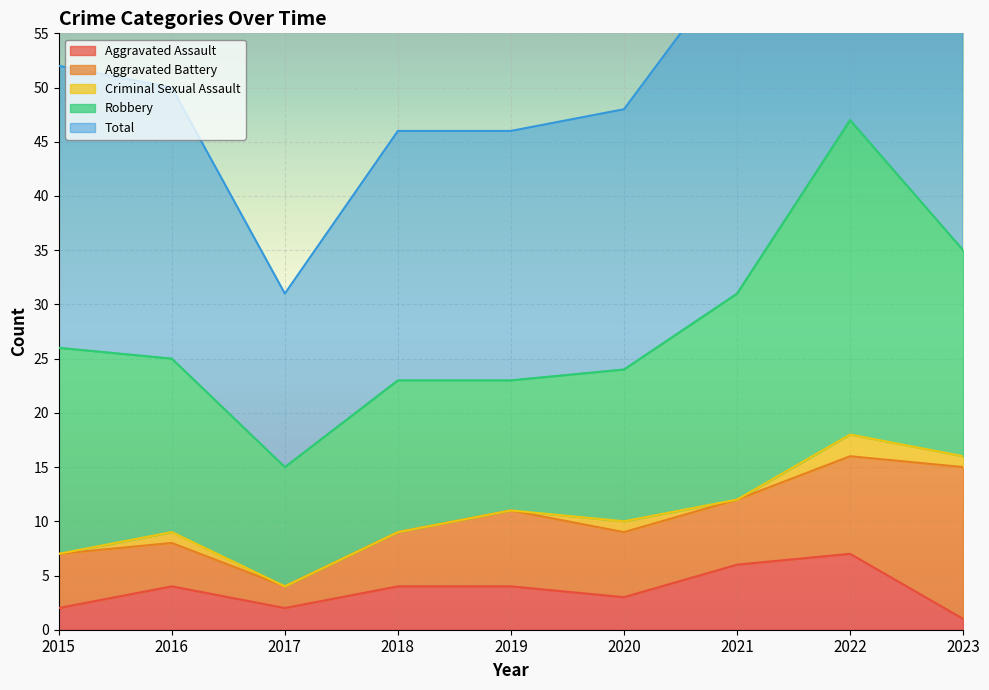

Which series has the largest total across all categories?

Total